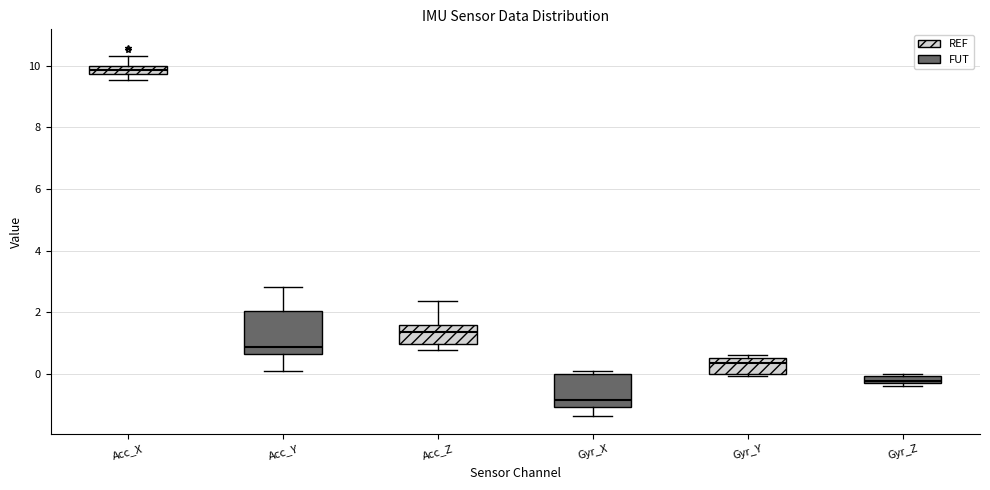

Which box is the tallest, from its lower edge to its upper edge?

Acc_Y